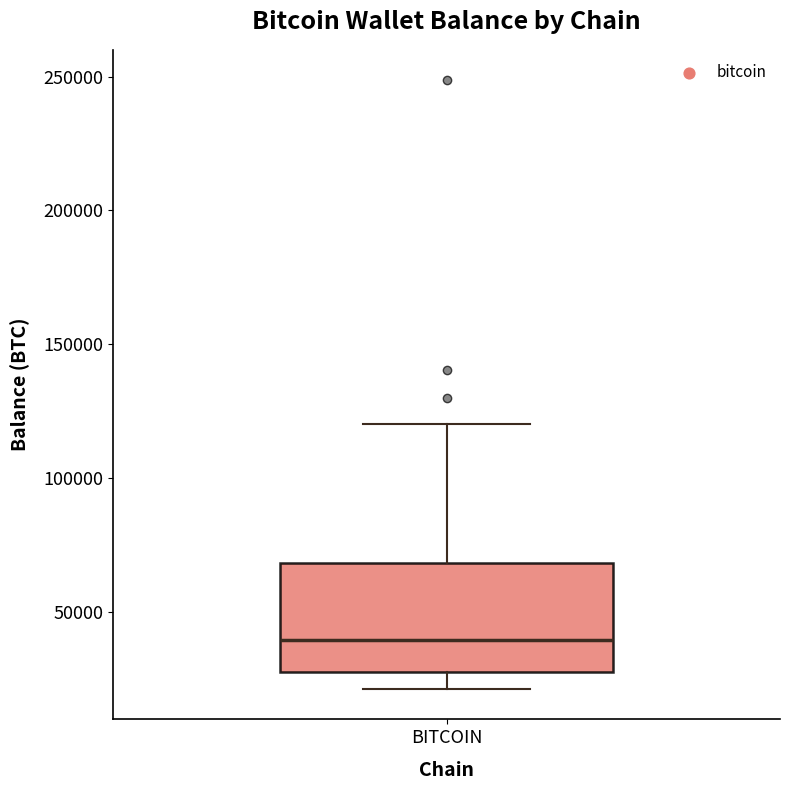

Transcribe this box plot: give where the median line is, the range the box spans, and where the two whiskers end, as read against the y-axis. The values are not printed on the chart, so give them approximately, as read against the axis.

median 40000, box 25000 to 70000, whiskers 20000 to 120000